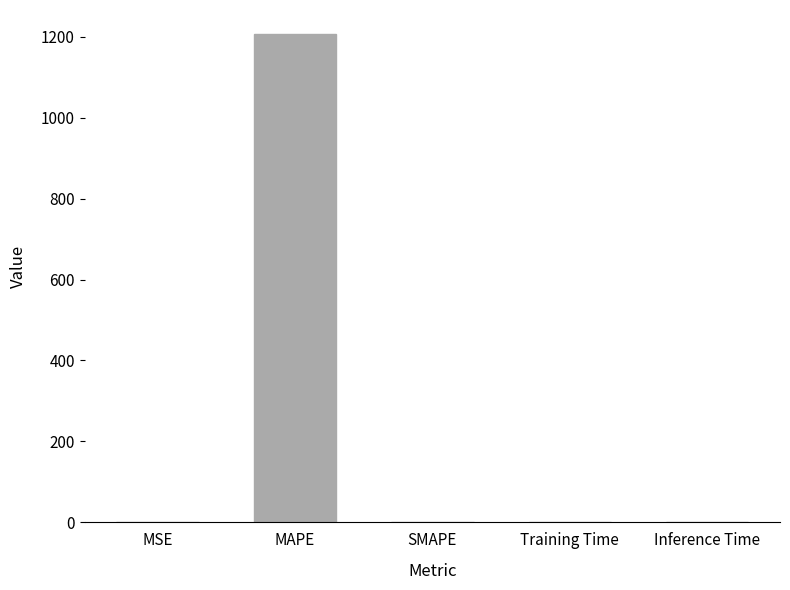

What is the greatest value displayed?

1205.6